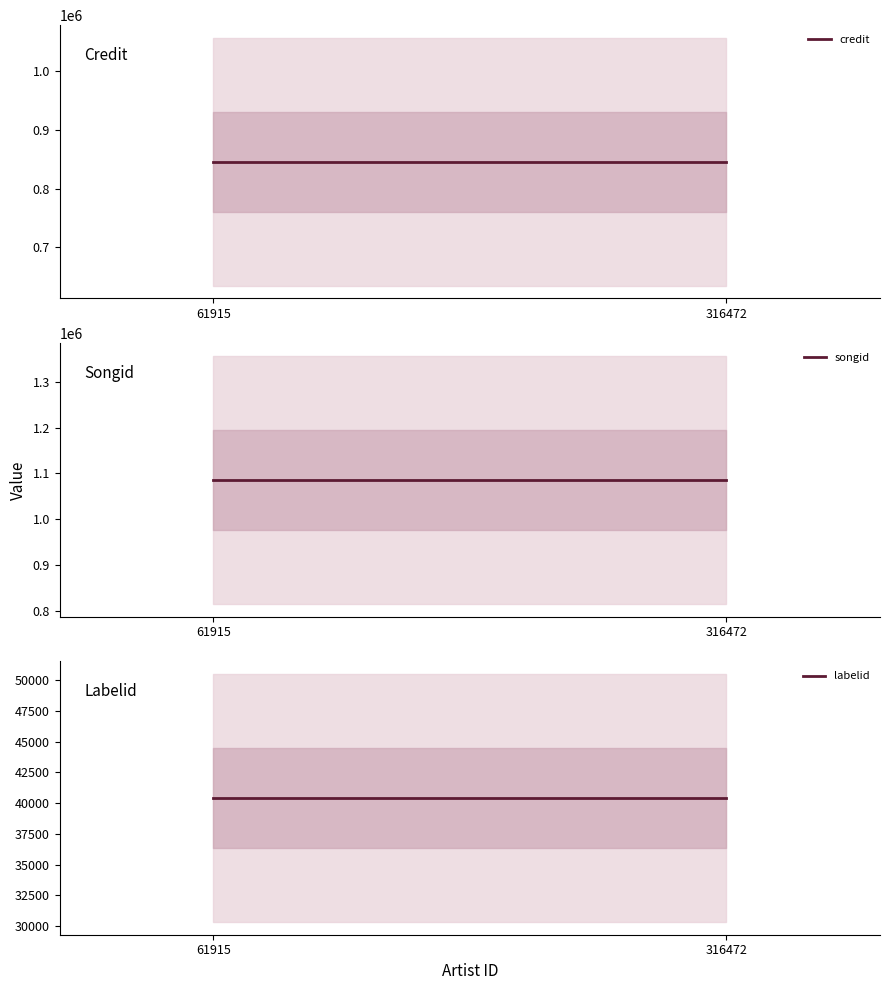

At how many categories does at least one series exceed 920912?

2